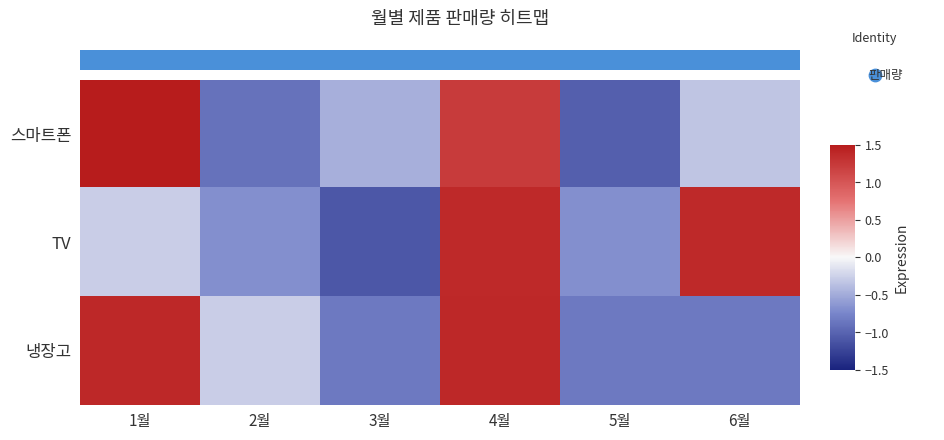

How many negative values does the 스마트폰 series have?

4